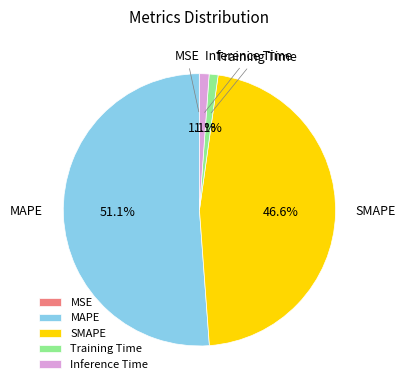

Between Training Time and MAPE, which is larger?

MAPE